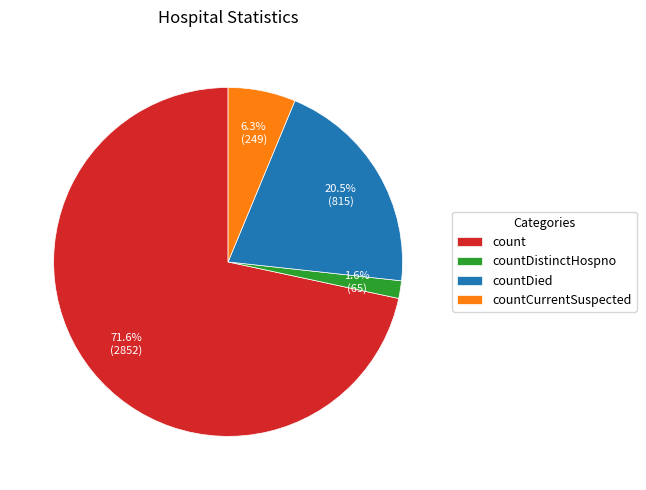

To the nearest percent, what is the combined percentage of count and countCurrentSuspected?

78%